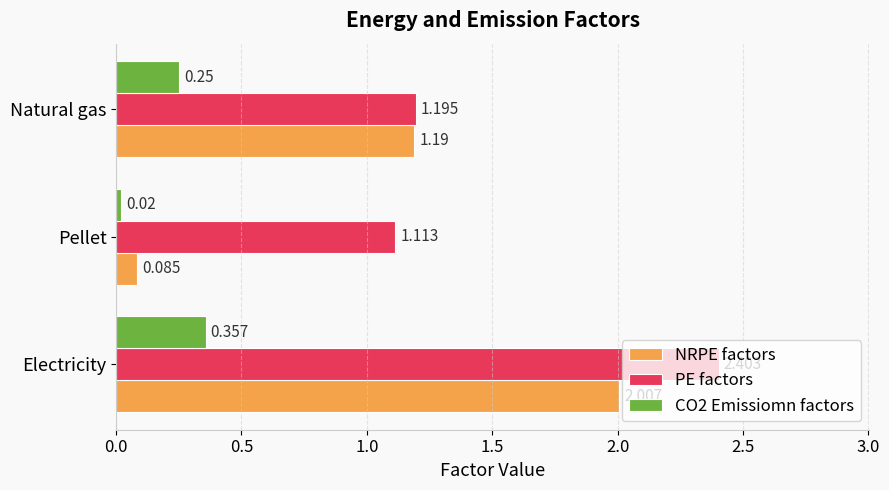

Which series has the largest total across all categories?

PE factors